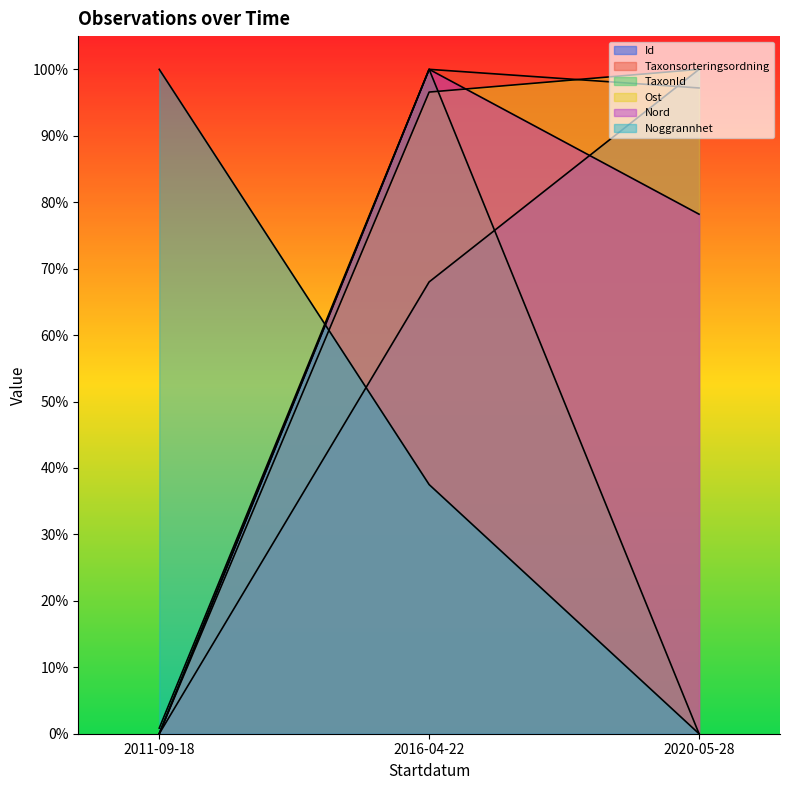

What is the average value of the Noggrannhet series?

0.5